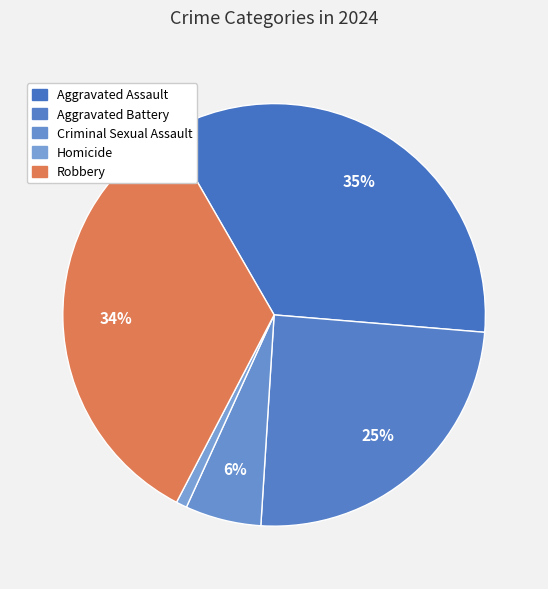

To the nearest percent, what is the difference between the largest and smallest slice percentages?

34%